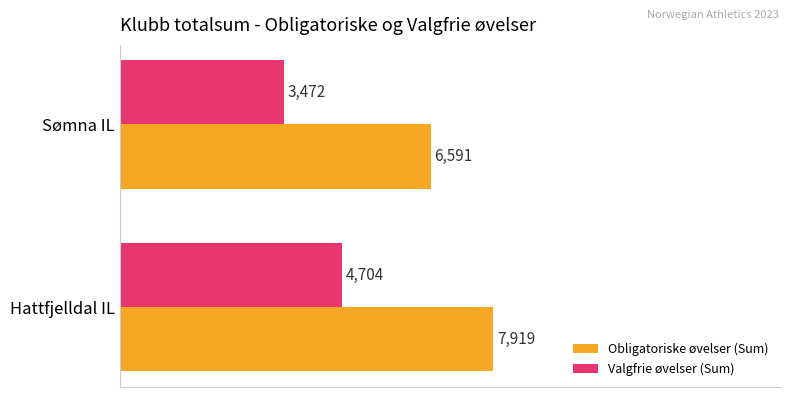

What is the sum of all Obligatoriske øvelser (Sum) values?

14510